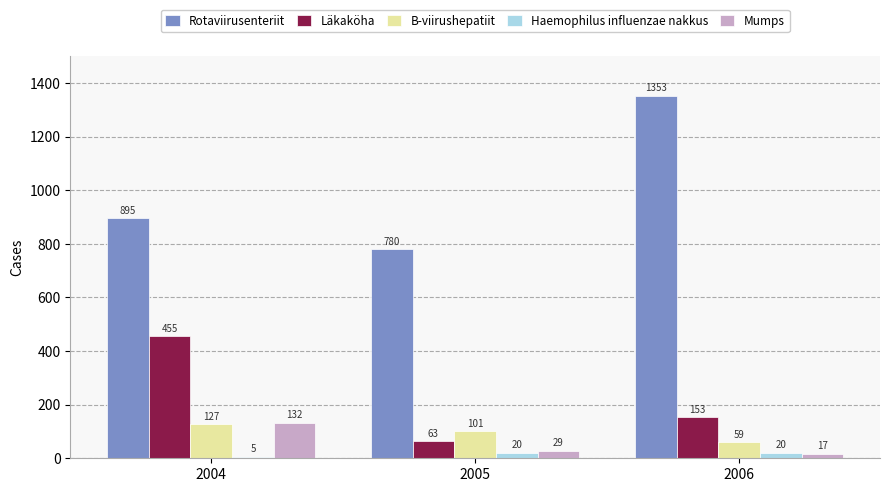

Reading left to right, what are all the values shown in this chart?

Rotaviirusenteriit: 895	780	1353
Läkaköha: 455	63	153
B-viirushepatiit: 127	101	59
Haemophilus influenzae nakkus: 5	20	20
Mumps: 132	29	17